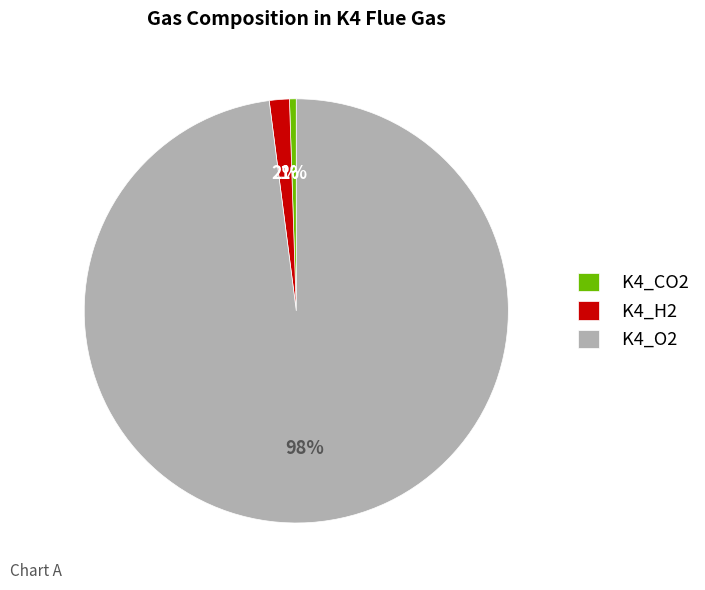

What percentage is the K4_H2 slice, to the nearest percent?

2%